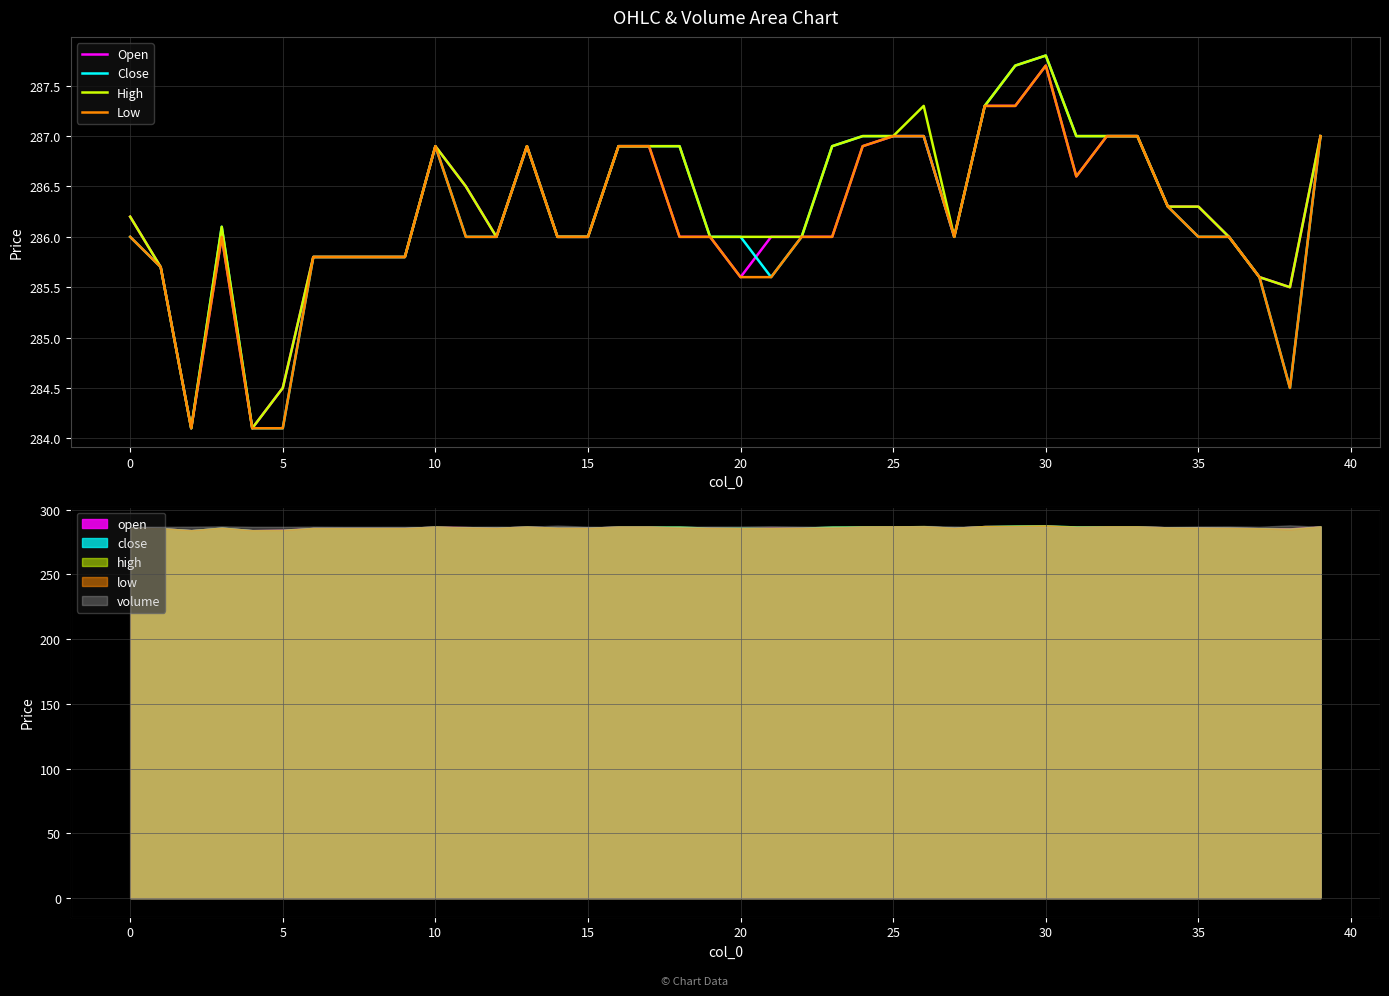

True or false: Open has more than 2 points higher than both neighbors.

True